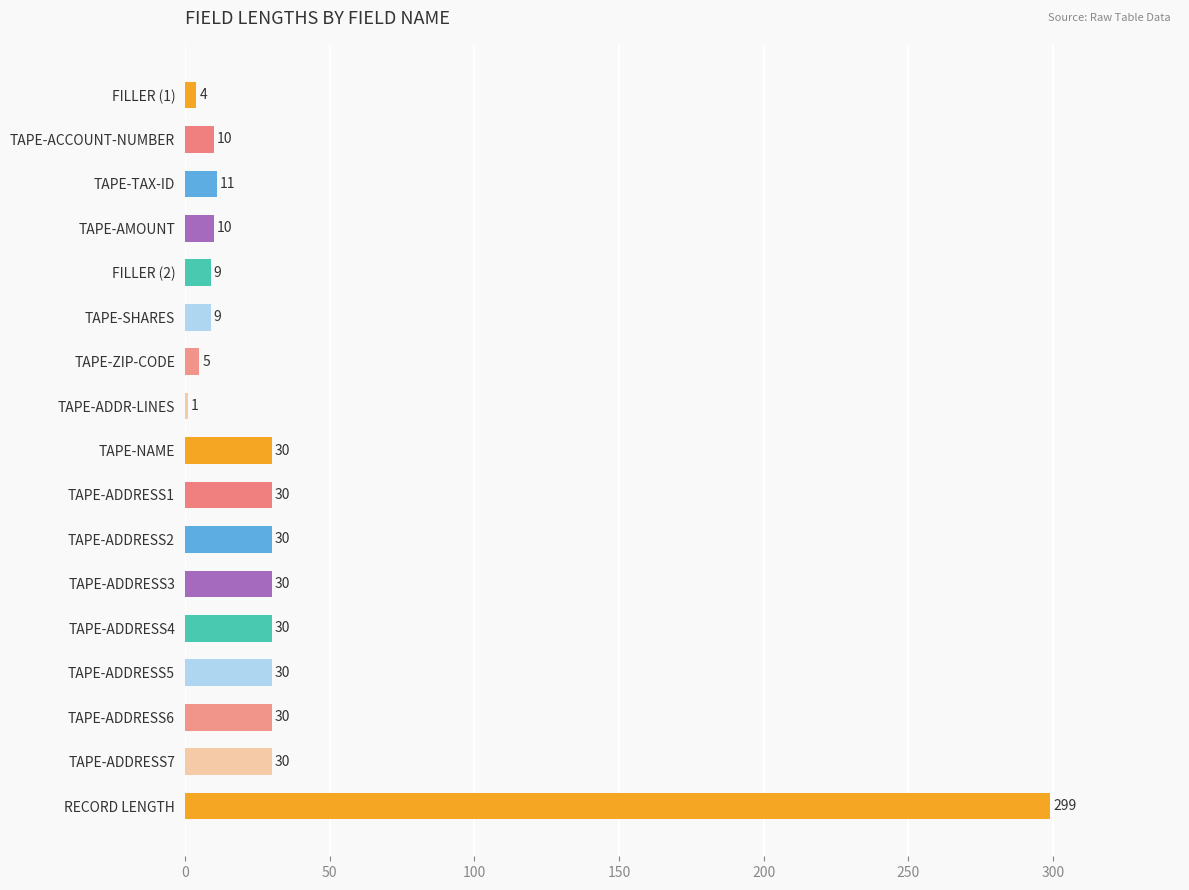

Which has a higher value, RECORD LENGTH or TAPE-TAX-ID?

RECORD LENGTH